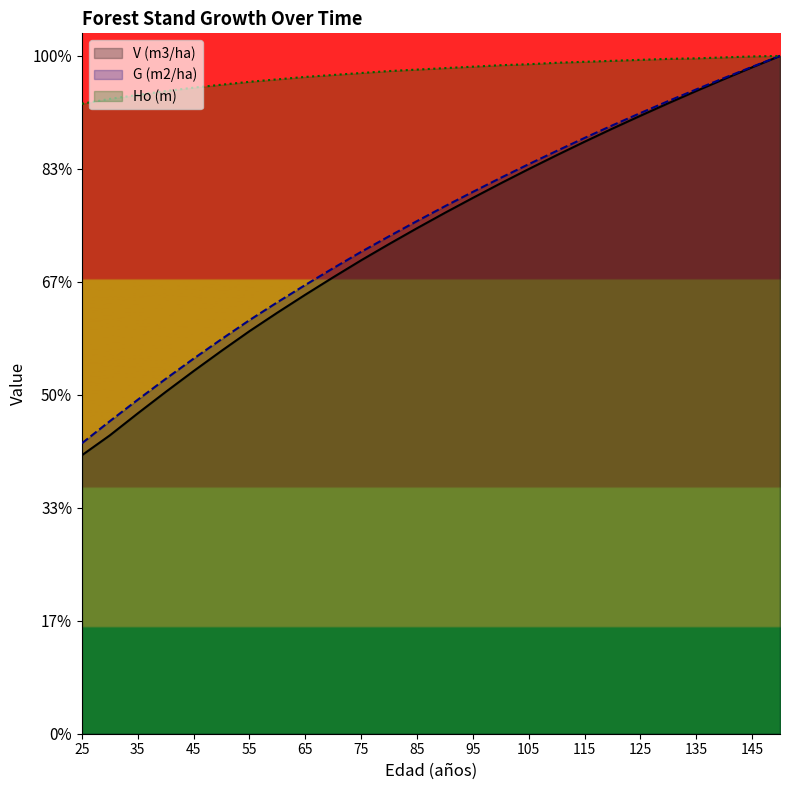

Reading left to right, what are all the values shown in this chart?

V (m3/ha): 123.3	132.1	141.8	151.3	160.5	169.5	178.2	186.4	194.3	202.0	209.5	216.7	223.7	230.6	237.2	243.6	249.9	256.0	262.0	267.8	273.5	279.1	284.5	289.8	294.9	300.0
G (m2/ha): 128.6	138.3	147.8	157.1	166.0	174.6	183.0	191.0	198.6	206.1	213.3	220.2	226.9	233.5	239.8	246.1	252.1	257.9	263.7	269.3	274.7	280.0	285.2	290.2	295.2	300.0
Ho (m): 278.8	281.0	282.7	284.4	286.0	287.3	288.6	289.6	290.7	291.6	292.4	293.3	294.0	294.6	295.2	295.9	296.3	297.0	297.4	297.8	298.3	298.7	298.9	299.4	299.8	300.0